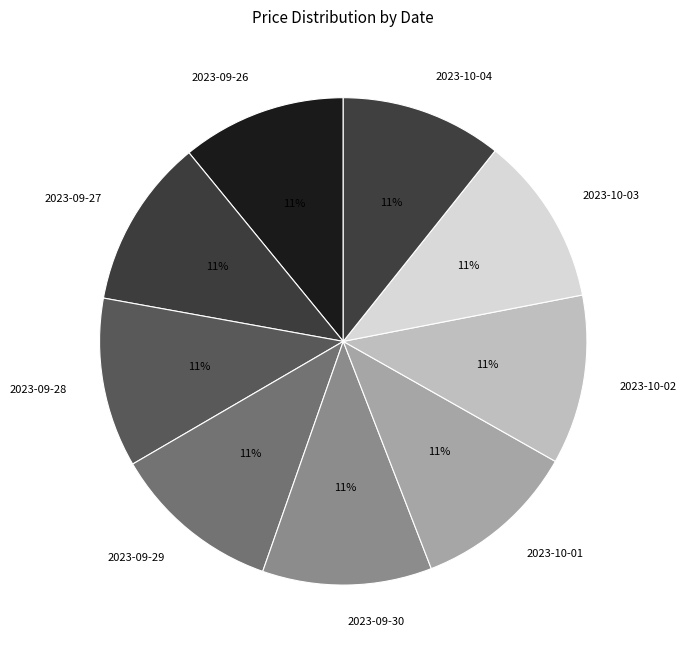

Count the number of slices in the pie.

9